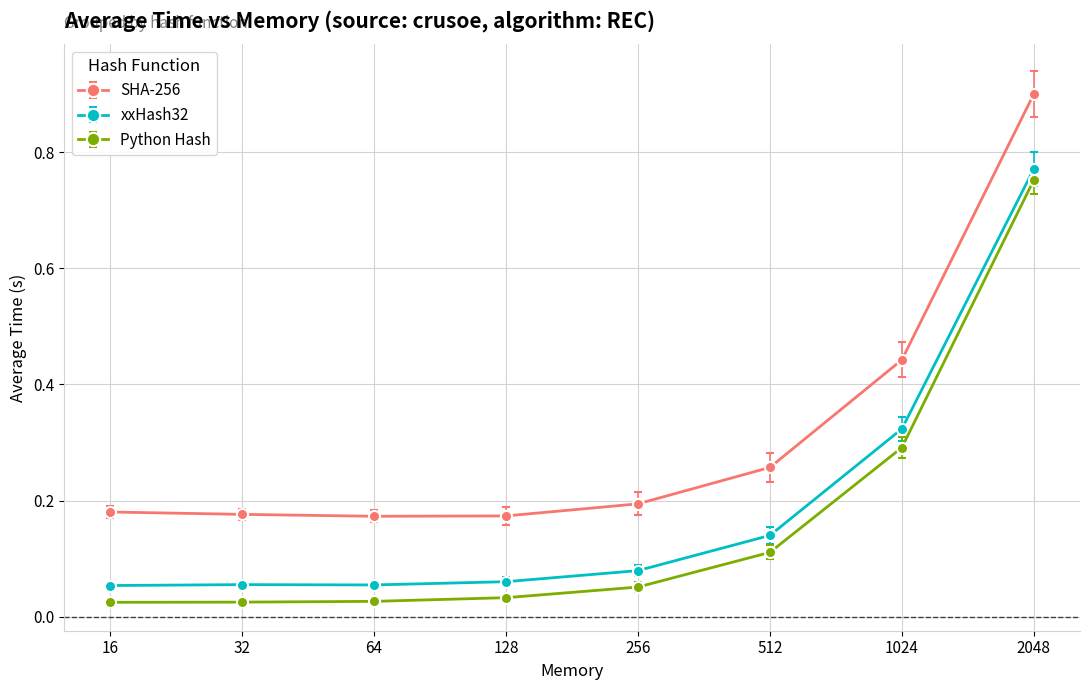

The value of Python Hash at 256 is 0.0. True or false?

False